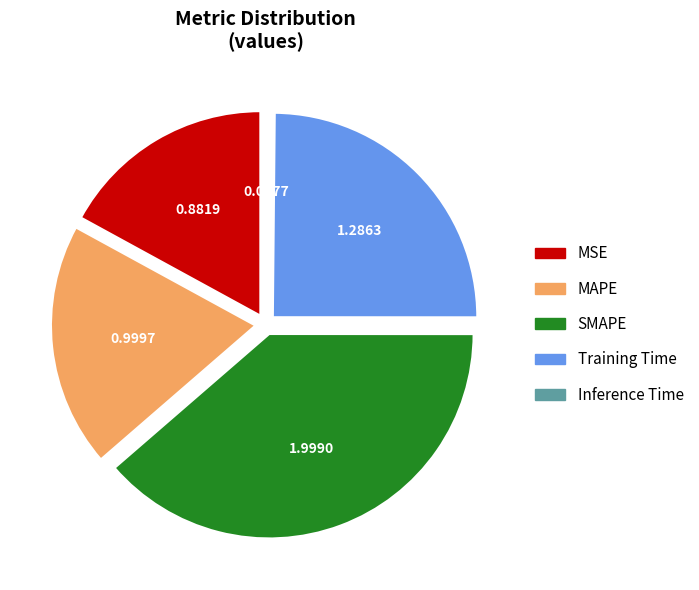

Between SMAPE and MAPE, which is larger?

SMAPE